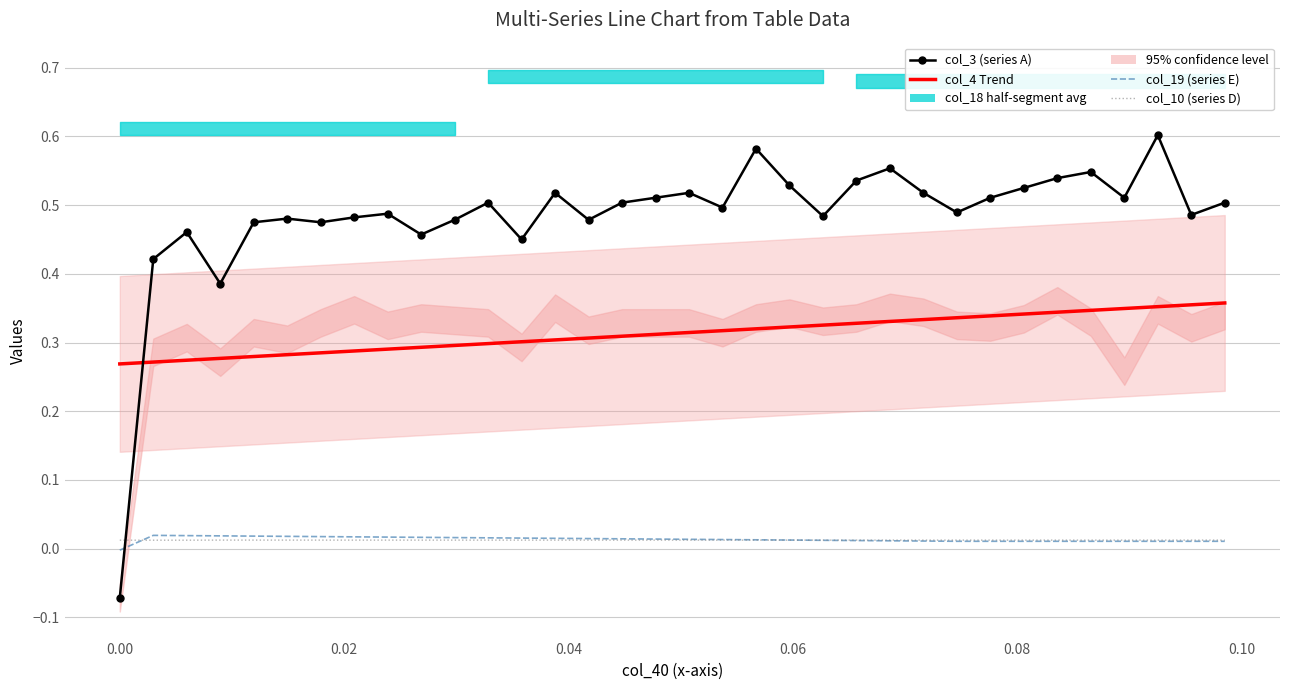

What is the smallest value displayed?

-0.1